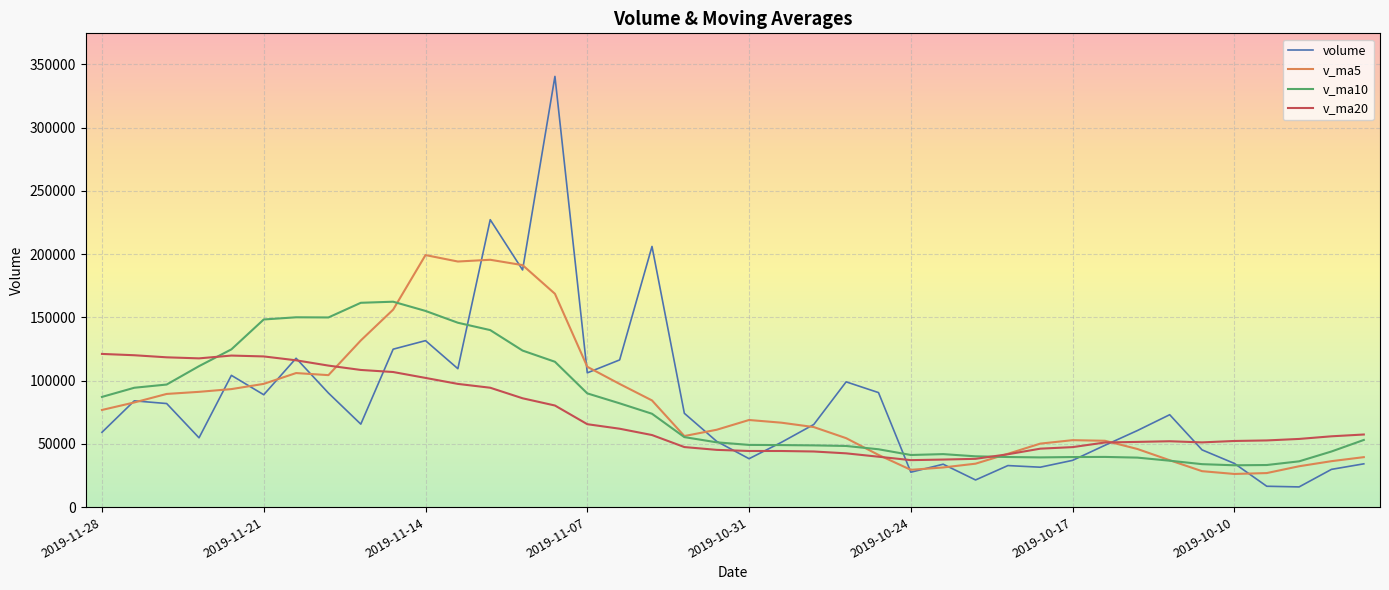

Which series has the largest range (max minus min)?

volume